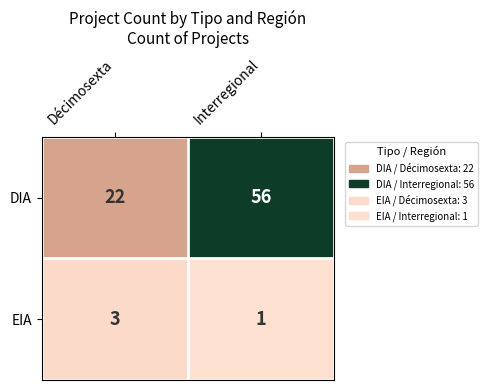

Reading right to left, what are all the values shown in this chart?

DIA: 56	22
EIA: 1	3